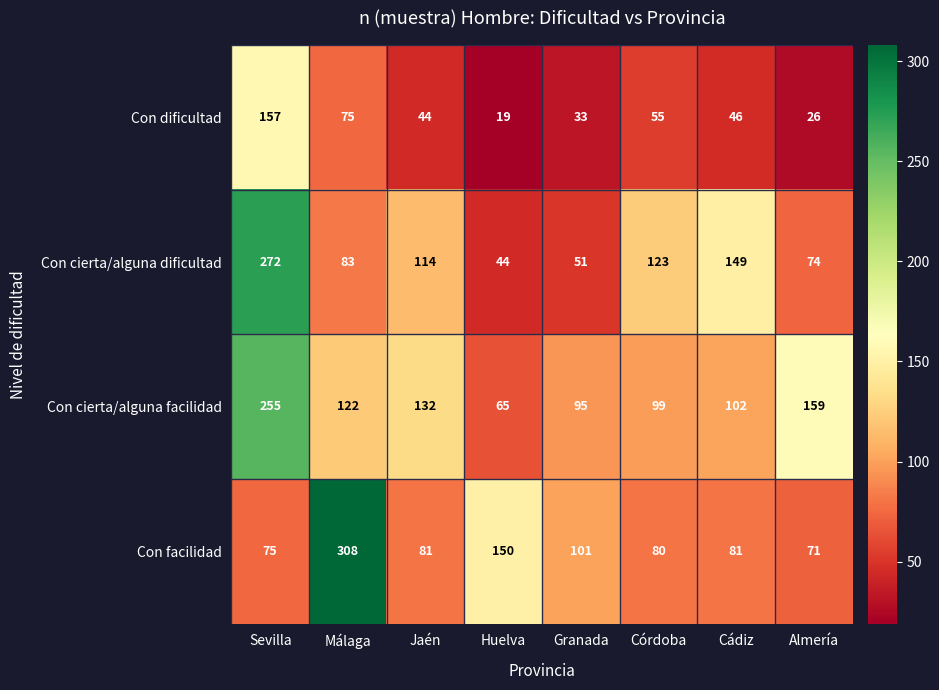

What is the difference between the Con facilidad values at Córdoba and Almería?

9